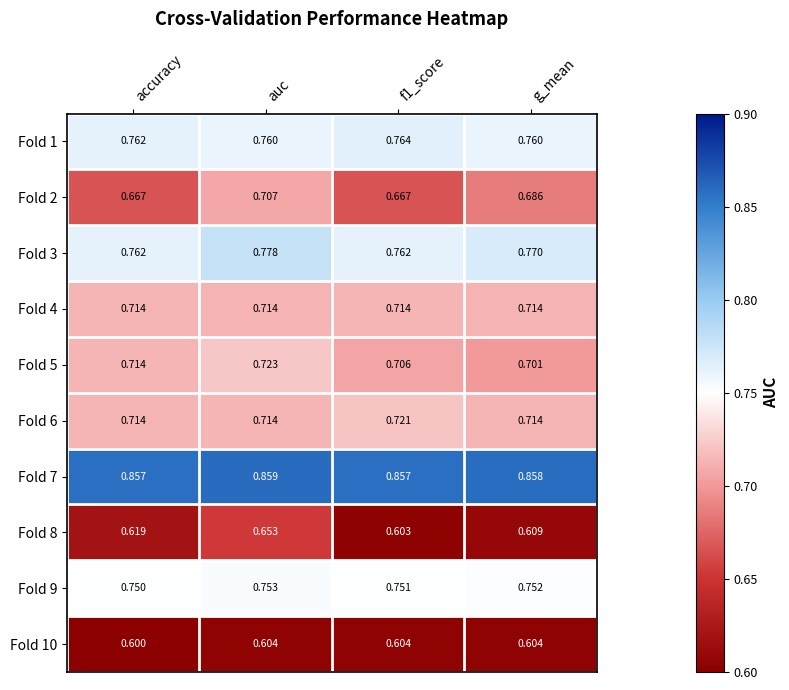

Which label corresponds to the smallest value in the chart?

accuracy